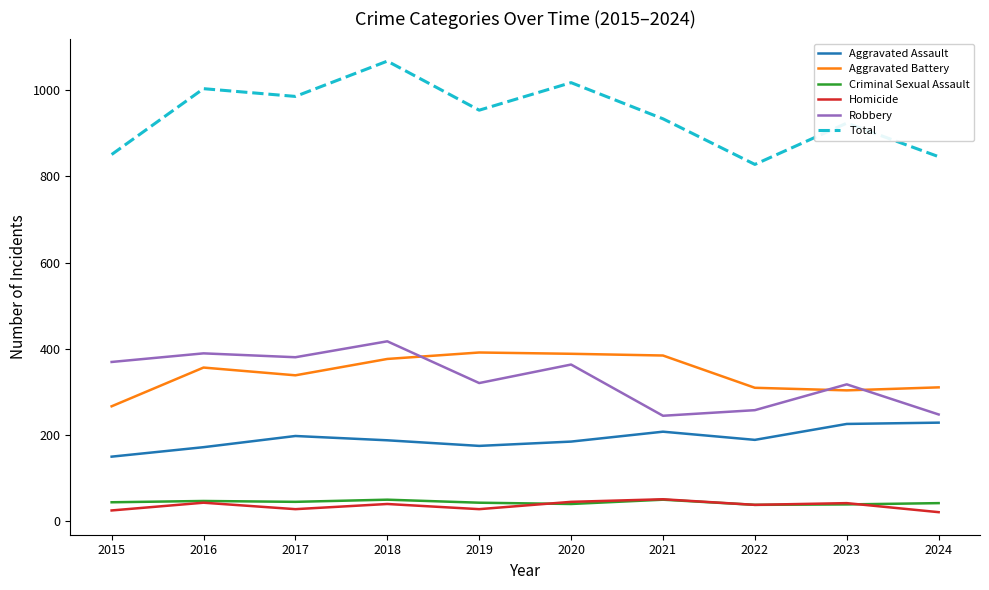

At 2017, list the series in order from smallest to largest.

Homicide, Criminal Sexual Assault, Aggravated Assault, Aggravated Battery, Robbery, Total